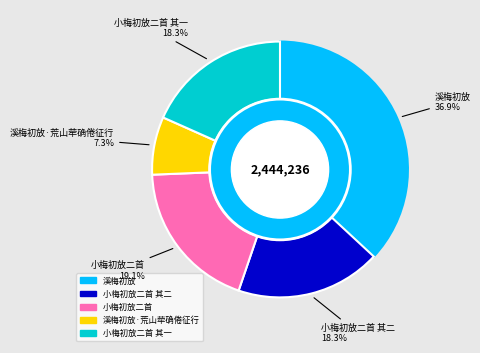

How many slices are in this pie chart?

5